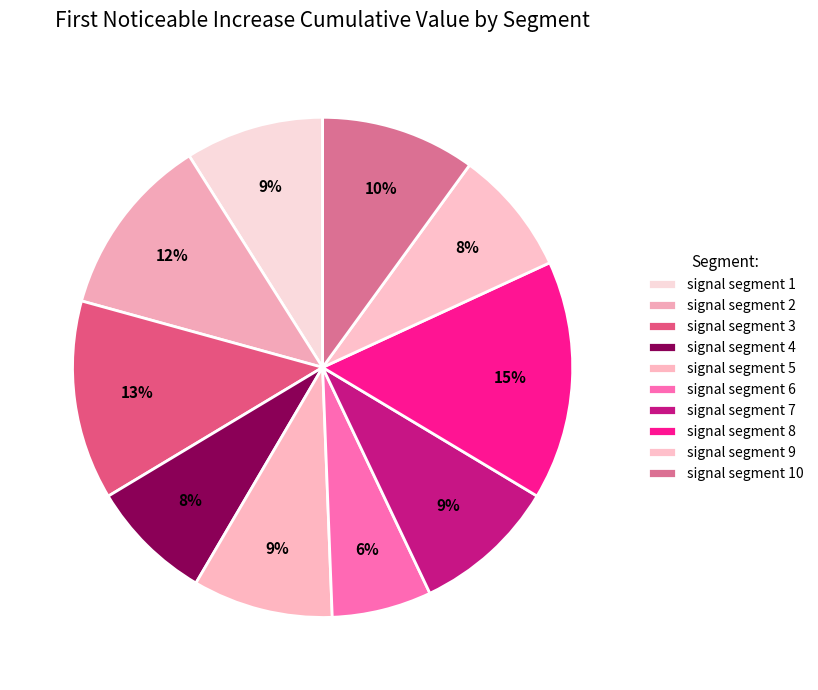

Count the number of slices in the pie.

10